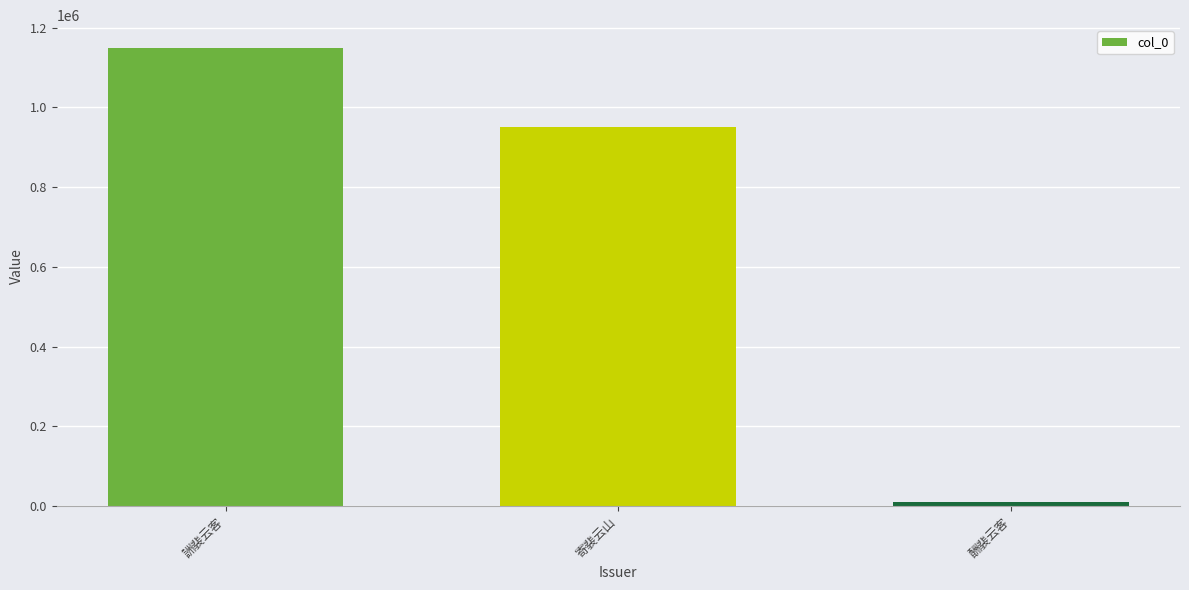

What is the sum of the values at 酬裴云客 and 詶裴云客?

1158378